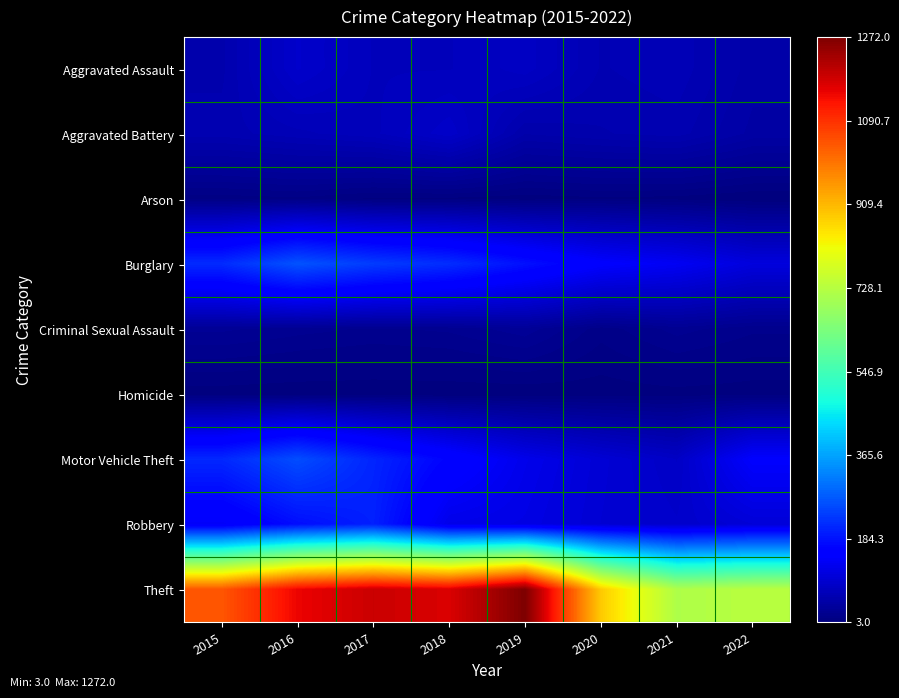

Reading right to left, what are all the values shown in this chart?

Aggravated Assault: 2022=50	2021=66	2020=62	2019=80	2018=72	2017=72	2016=88	2015=56
Aggravated Battery: 2022=46	2021=60	2020=57	2019=53	2018=86	2017=71	2016=66	2015=60
Arson: 2022=3	2021=6	2020=7	2019=5	2018=7	2017=7	2016=12	2015=10
Burglary: 2022=108	2021=133	2020=148	2019=182	2018=218	2017=237	2016=266	2015=216
Criminal Sexual Assault: 2022=19	2021=25	2020=15	2019=31	2018=24	2017=22	2016=25	2015=29
Homicide: 2022=5	2021=6	2020=5	2019=4	2018=4	2017=4	2016=4	2015=5
Motor Vehicle Theft: 2022=146	2021=82	2020=99	2019=123	2018=163	2017=208	2016=259	2015=212
Robbery: 2022=102	2021=88	2020=97	2019=116	2018=121	2017=202	2016=178	2015=139
Theft: 2022=731	2021=716	2020=884	2019=1272	2018=1170	2017=1188	2016=1151	2015=1041